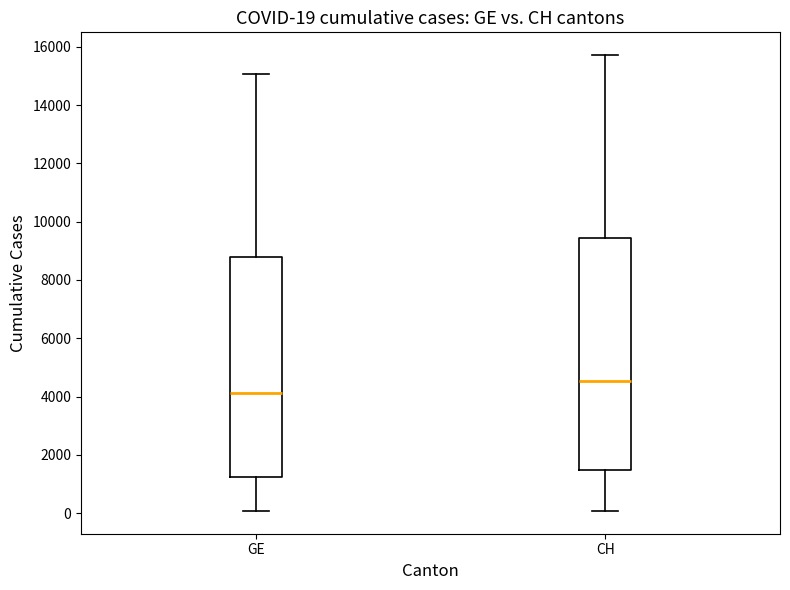

Which box has the highest median line?

CH